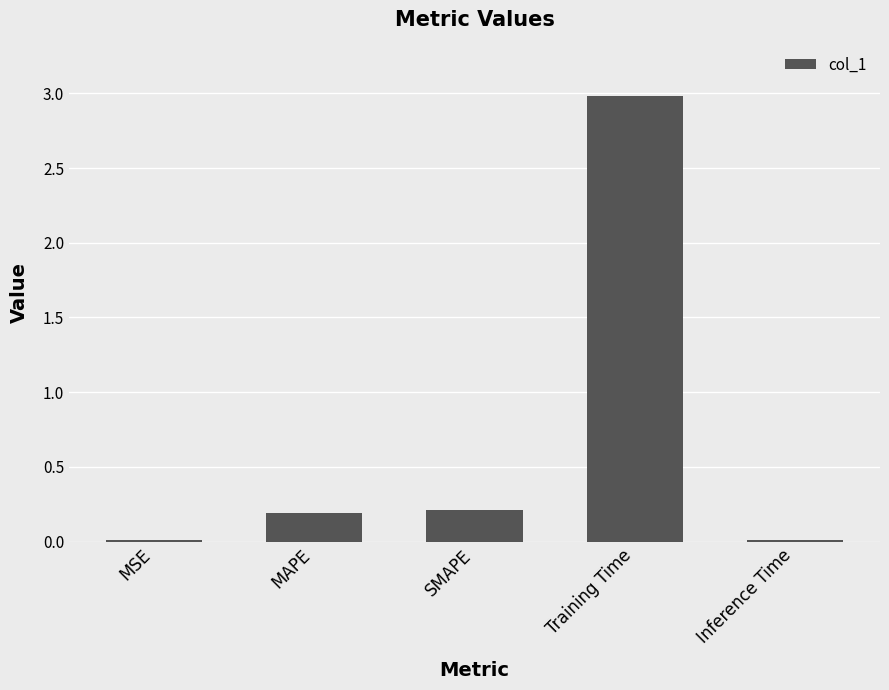

Between MAPE and Training Time, which is larger?

Training Time